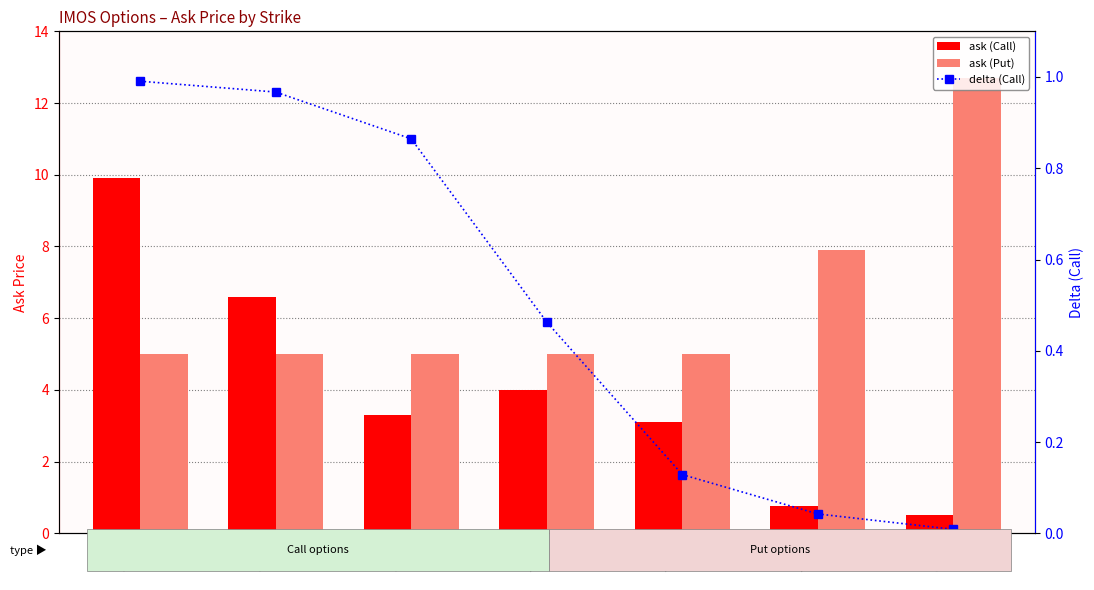

Reading right to left, what are all the values shown in this chart?

ask (Call): 0.5	0.8	3.1	4.0	3.3	6.6	9.9
ask (Put): 12.7	7.9	5.0	5.0	5.0	5.0	5.0
delta (Call): 0.0	0.0	0.1	0.5	0.9	1.0	1.0